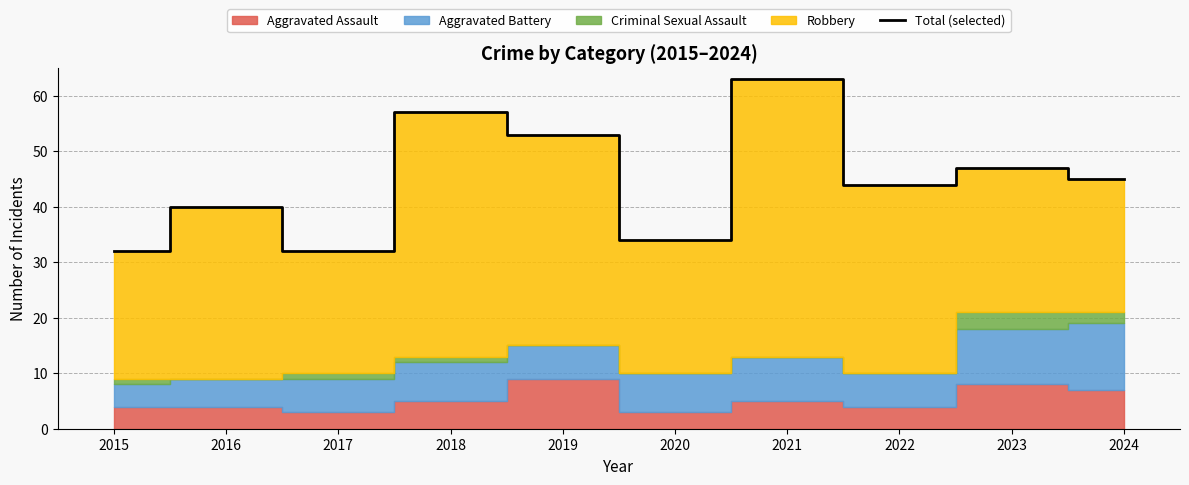

What is the ratio of the value at 2015 to the value at 2022?

0.7